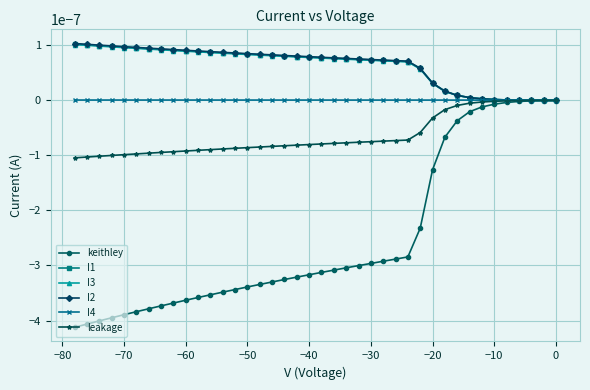

Is the value of I1 at −70 greater than the value of keithley at 0?

Yes